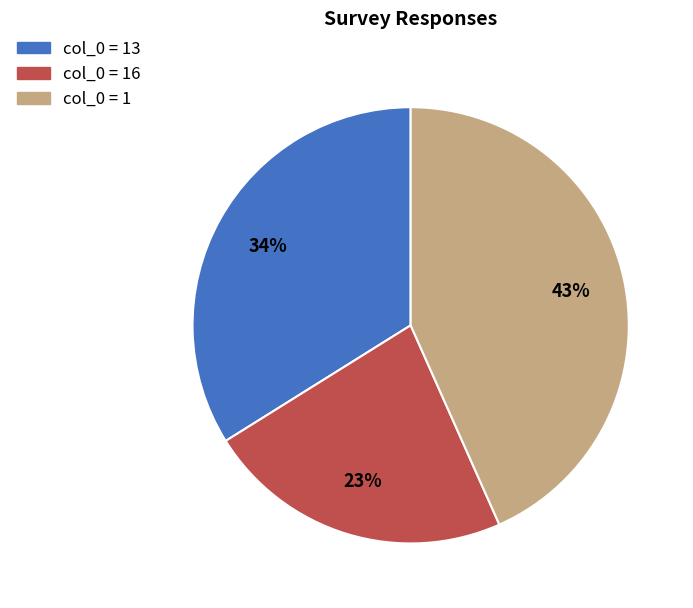

To the nearest percent, what is the average slice percentage?

33%